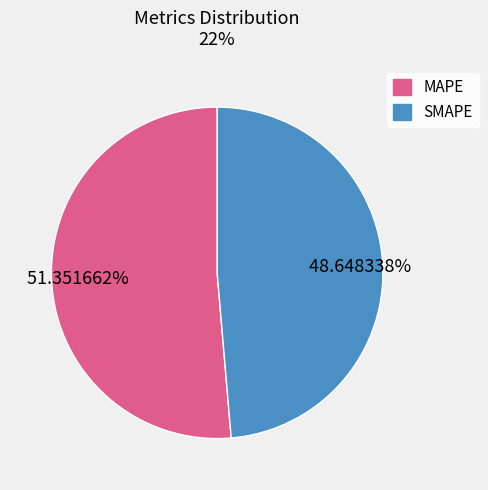

Which category has the biggest portion of the pie?

MAPE